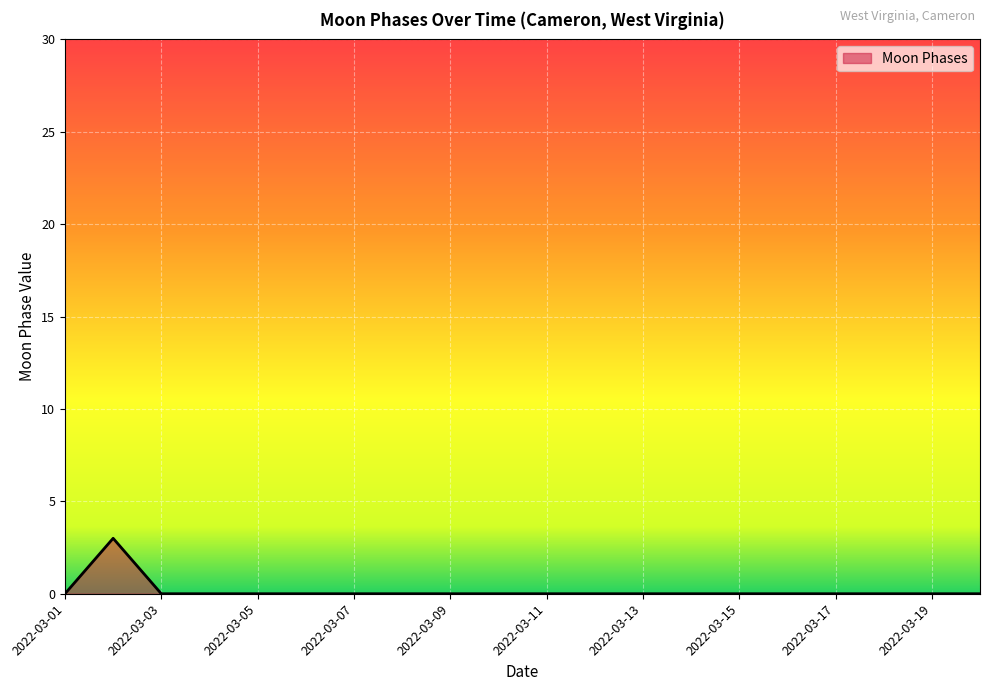

What is the maximum value shown in the chart?

3